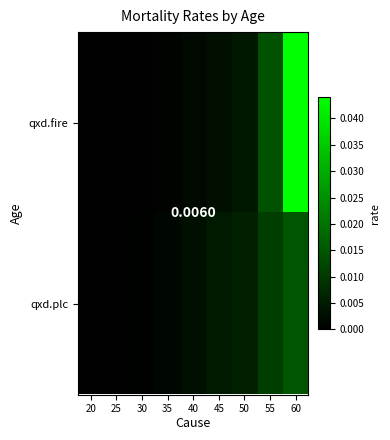

The value of qxd.fire at 45 is 0.0. True or false?

False